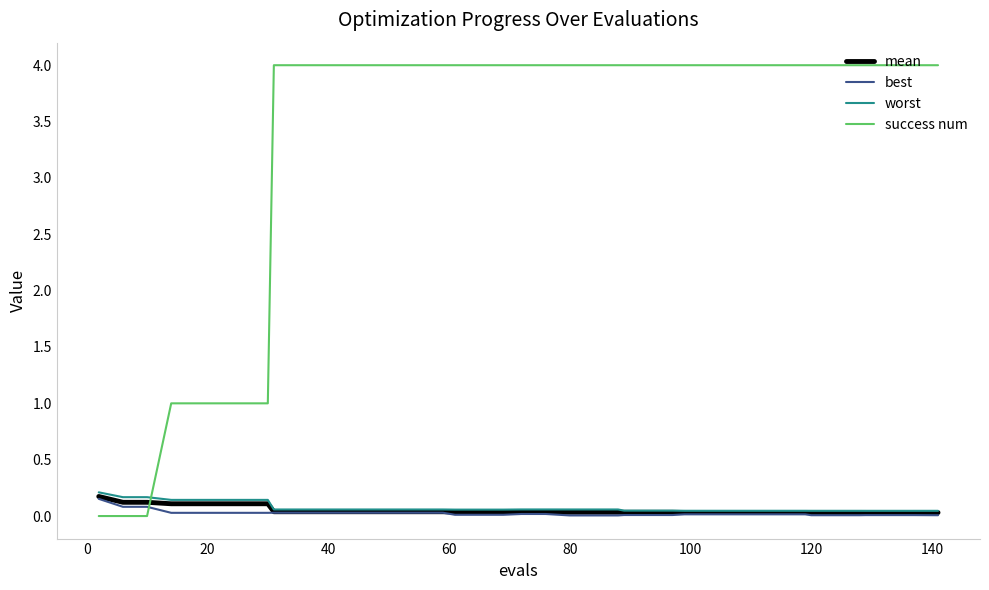

Which series has the largest total across all categories?

success num